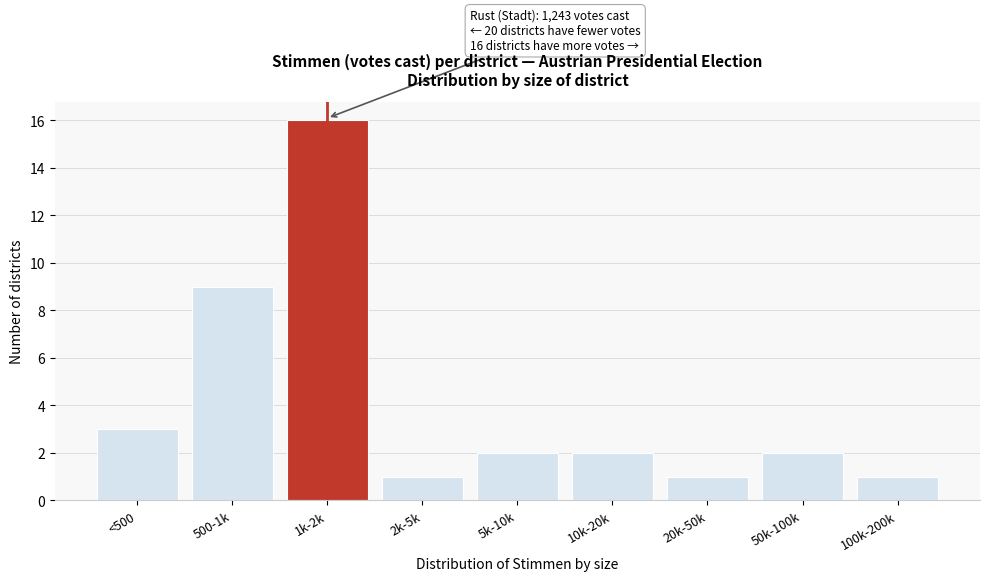

Reading left to right, list all the values displayed in this chart.

<500=3	500-1k=9	1k-2k=16	2k-5k=1	5k-10k=2	10k-20k=2	20k-50k=1	50k-100k=2	100k-200k=1